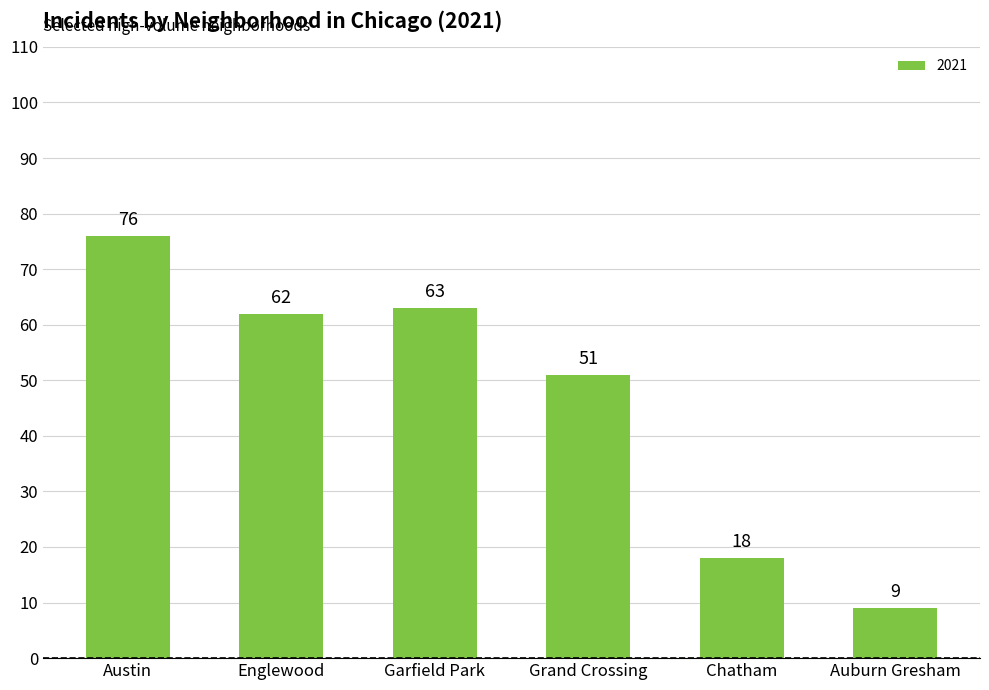

What is the change in value from Englewood to Chatham?

-44